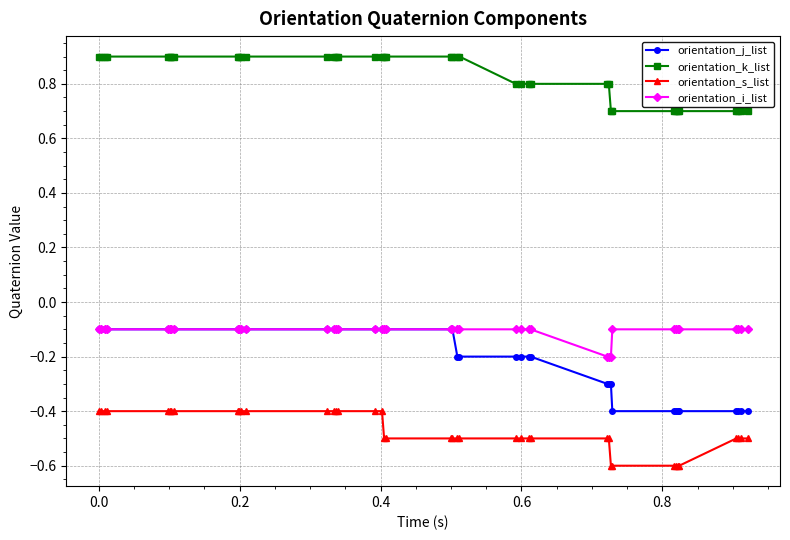

True or false: orientation_j_list and orientation_s_list intersect in this chart.

False